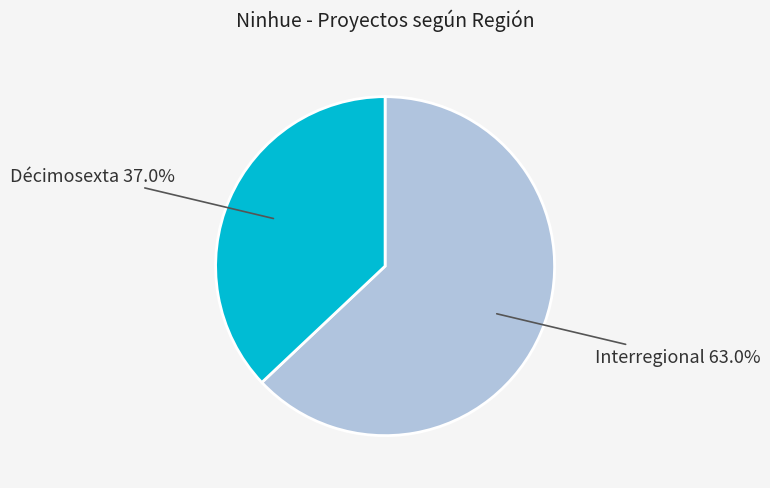

Does any single category account for the majority?

Yes